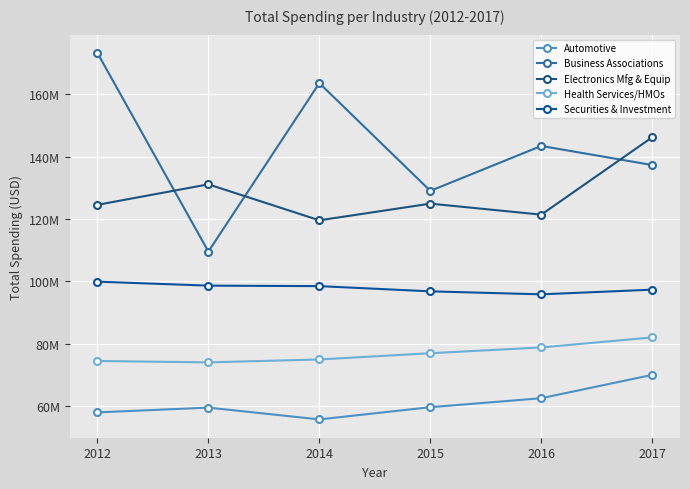

Reading left to right, list all the values displayed in this chart.

Automotive: 2012=57938620	2013=59471857	2014=55692687	2015=59611001	2016=62487402	2017=69977238
Business Associations: 2012=173224196	2013=109521451	2014=163556843	2015=128990773	2016=143401396	2017=137269641
Electronics Mfg & Equip: 2012=124515426	2013=131085094	2014=119545099	2015=124894763	2016=121367108	2017=146197990
Health Services/HMOs: 2012=74429025	2013=73985023	2014=74914794	2015=76914542	2016=78776804	2017=81991624
Securities & Investment: 2012=99869633	2013=98593725	2014=98437130	2015=96764254	2016=95805398	2017=97304185